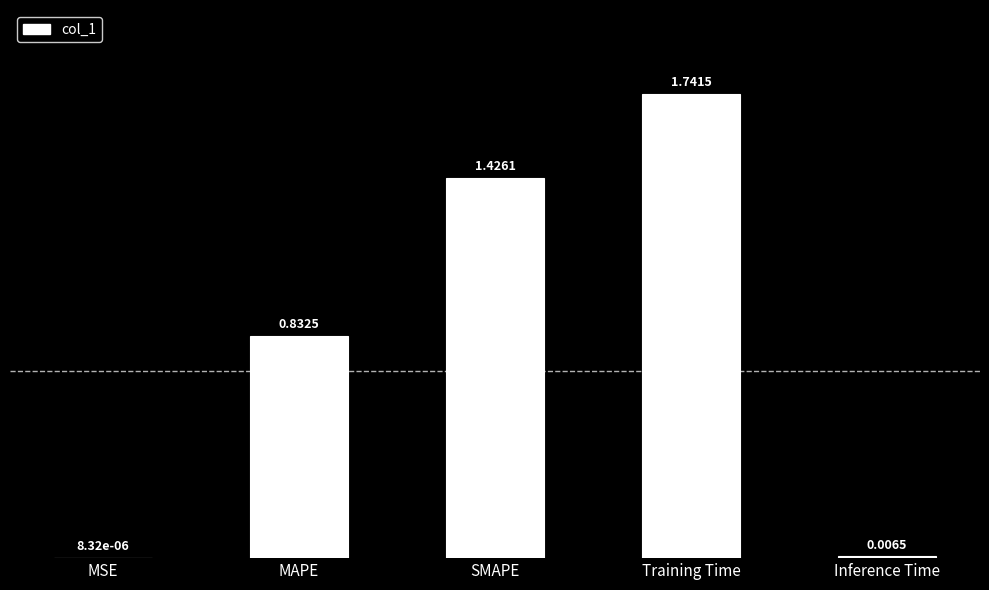

Which label corresponds to the largest value in the chart?

Training Time